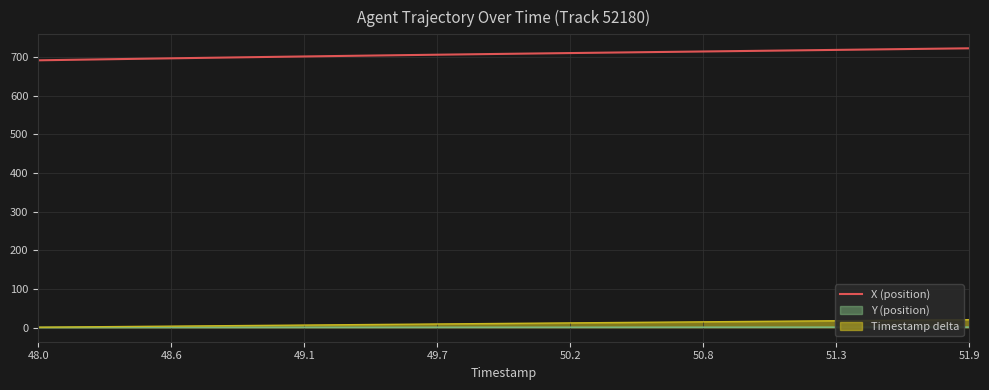

What is the minimum value shown in the chart?

0.7